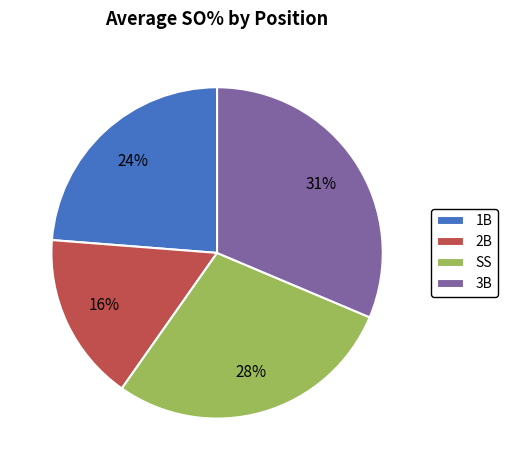

Does any single category account for the majority?

No